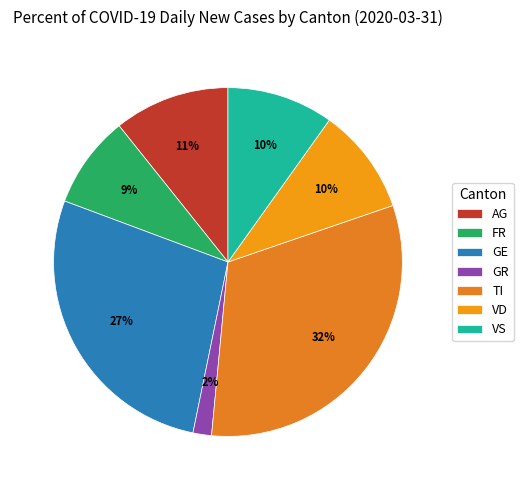

Does any single category account for the majority?

No